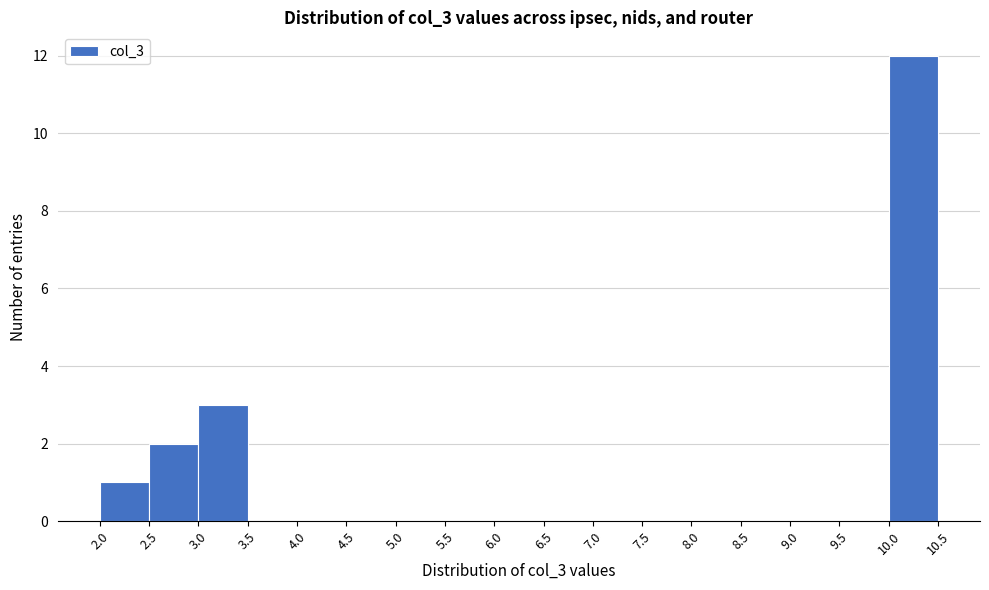

Which range on the x-axis has the tallest bar?

10.0 to 10.5